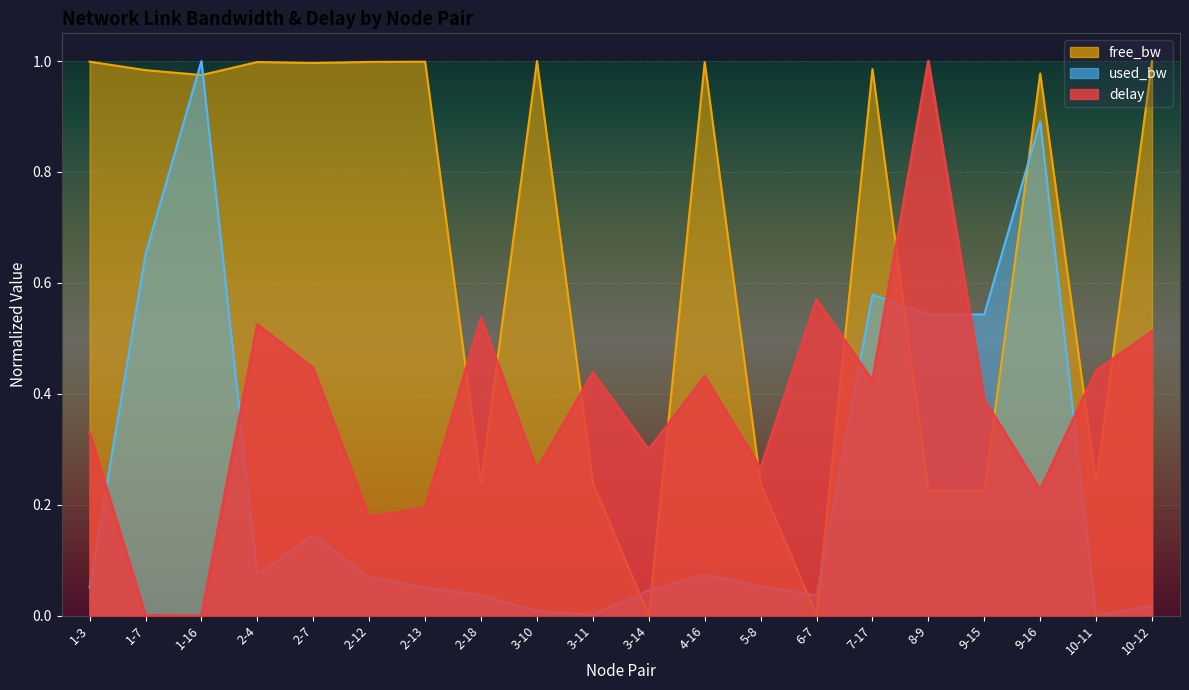

What is the maximum value for free_bw_norm?

1.0